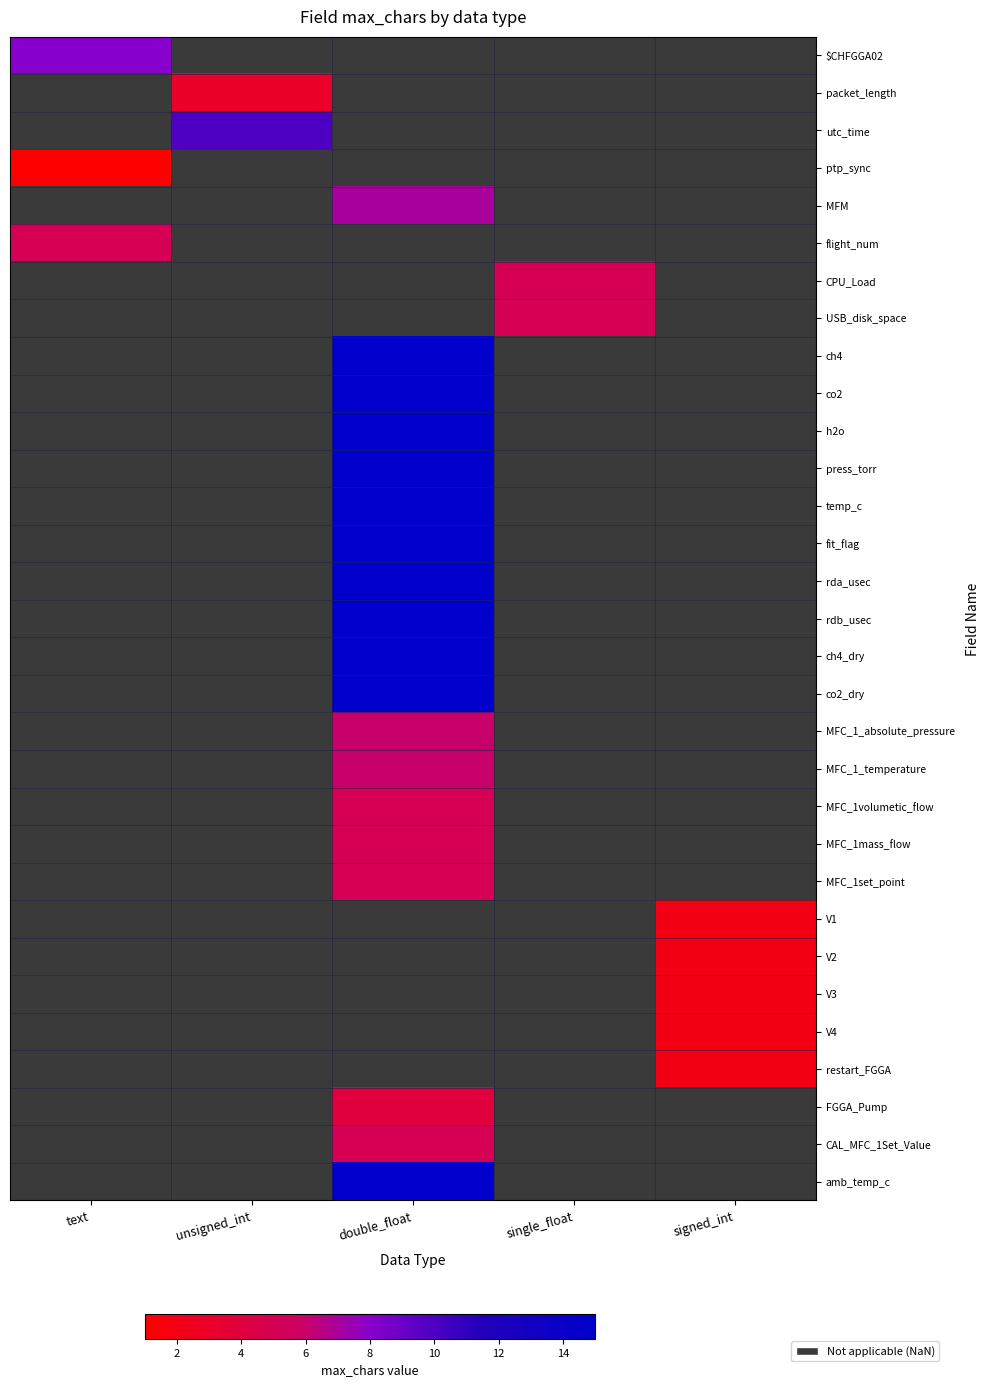

Which has a higher value, unsigned_int or single_float?

single_float